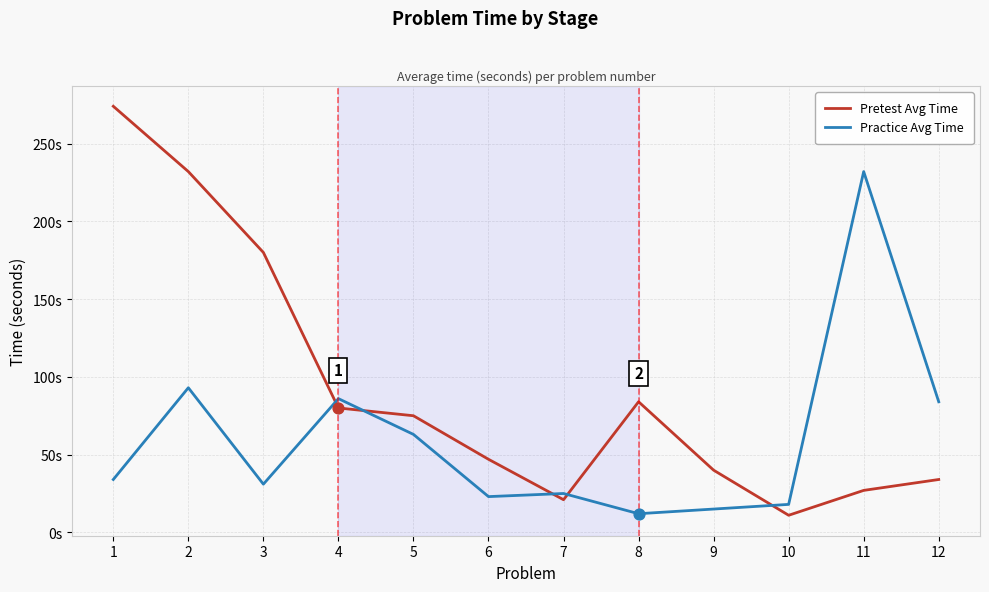

Is the value of Practice Avg Time at 11 greater than the value of Pretest Avg Time at 3?

Yes